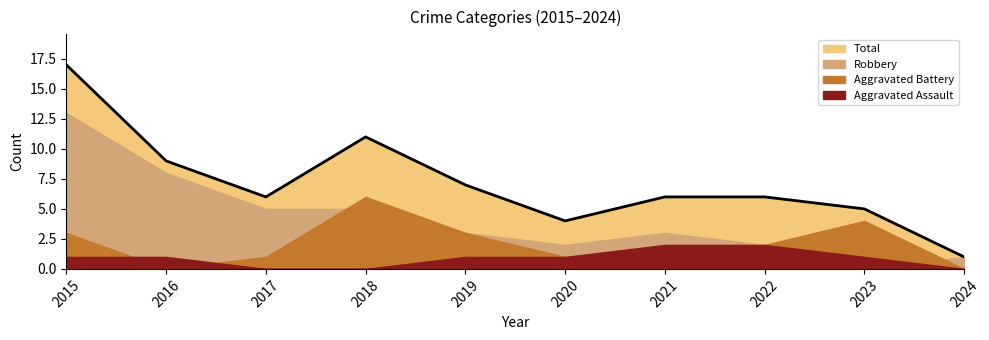

True or false: Robbery and Total cross at least once.

False